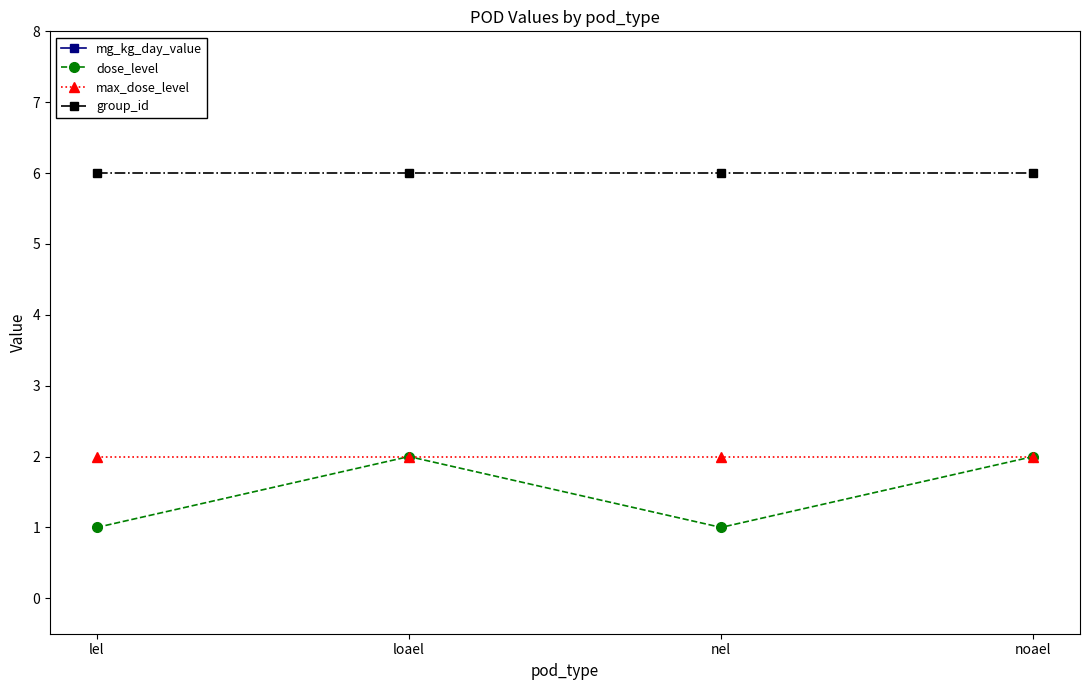

At which label does max_dose_level reach its minimum?

lel